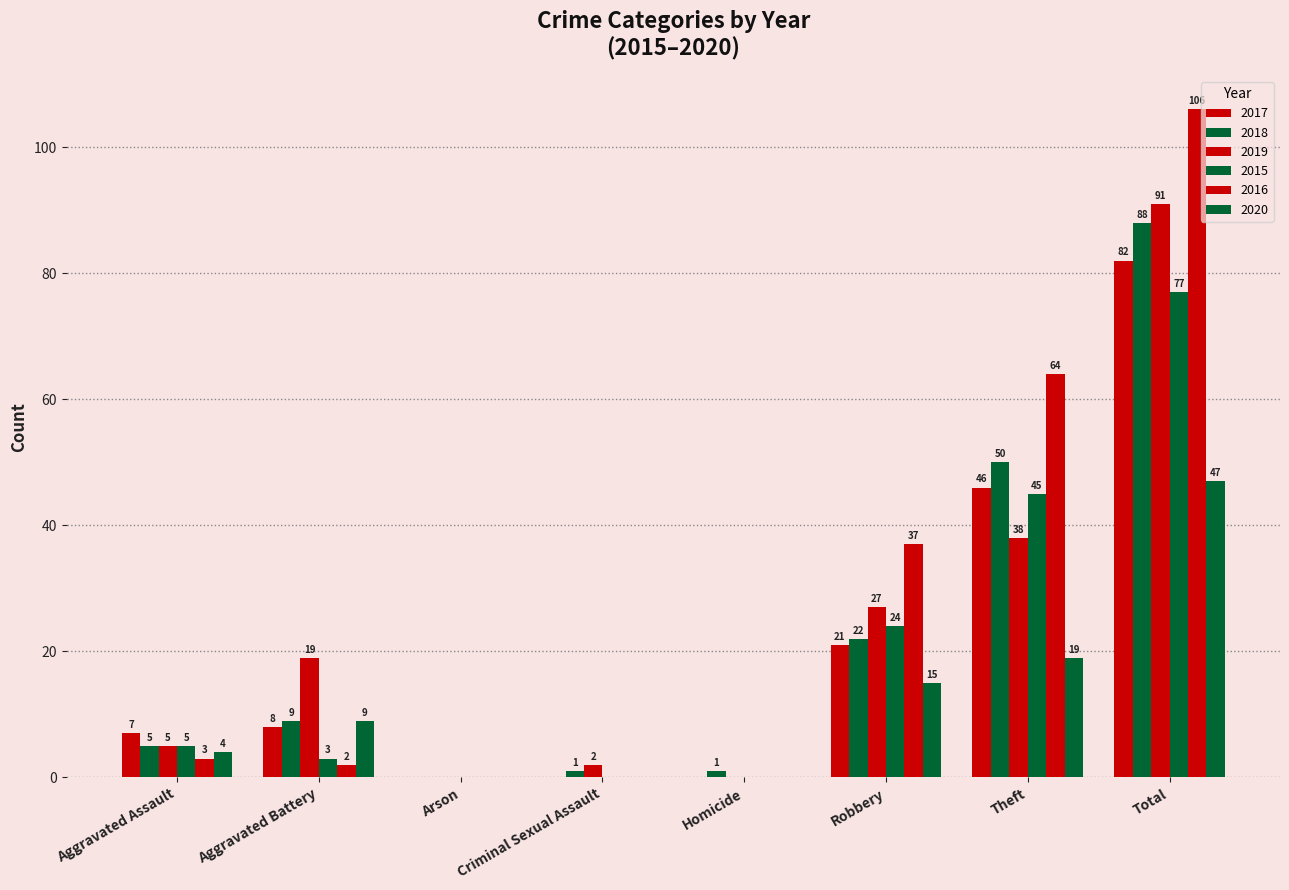

List the labels in order of 2018 value, smallest first.

Arson, Criminal Sexual Assault, Homicide, Aggravated Assault, Aggravated Battery, Robbery, Theft, Total